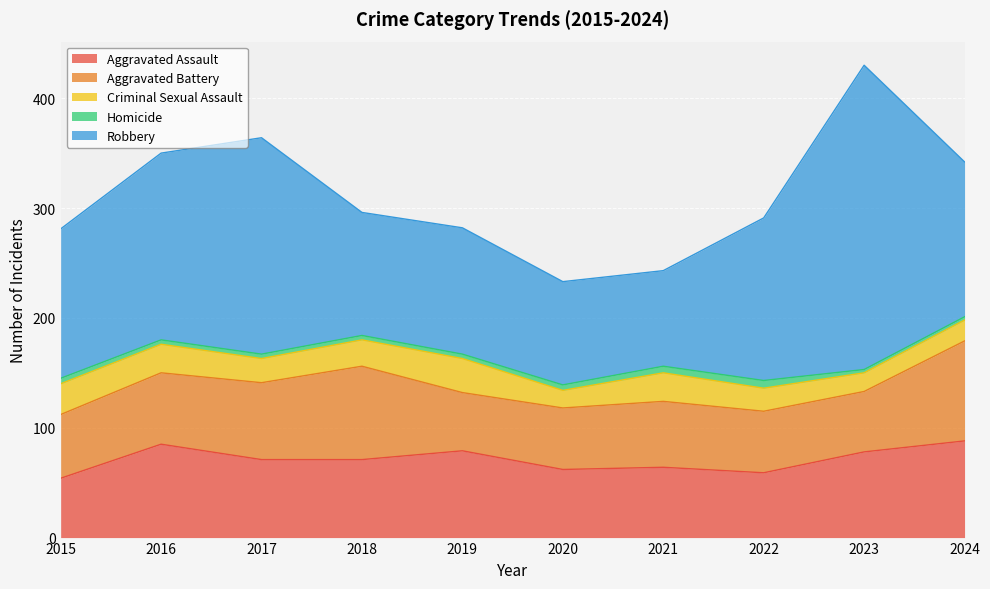

Between 2016 and 2022, which series saw the biggest shift?

Aggravated Assault